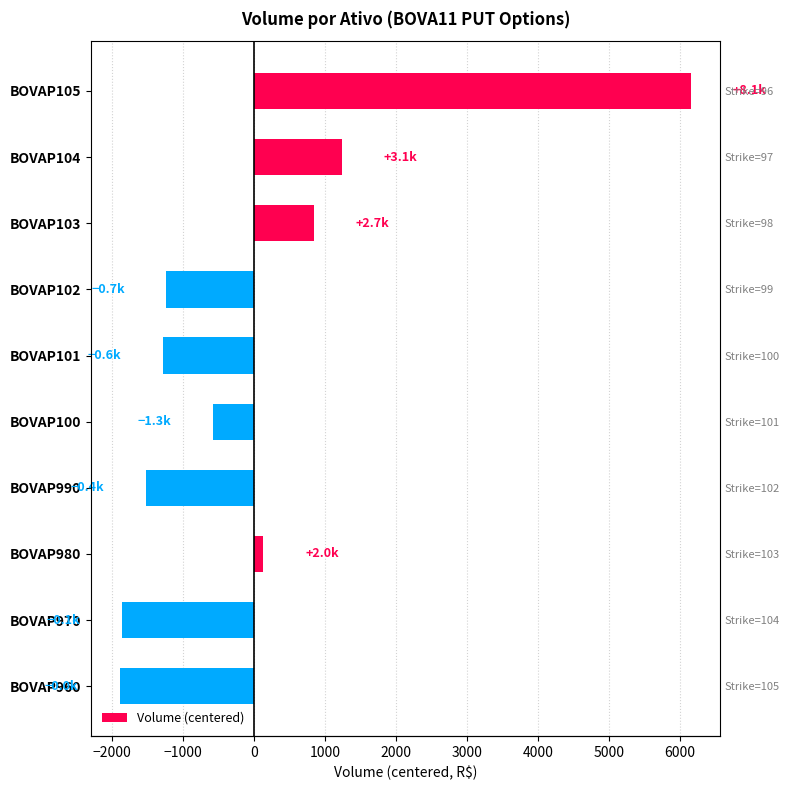

The value at BOVAP960 is -1888.5. True or false?

True